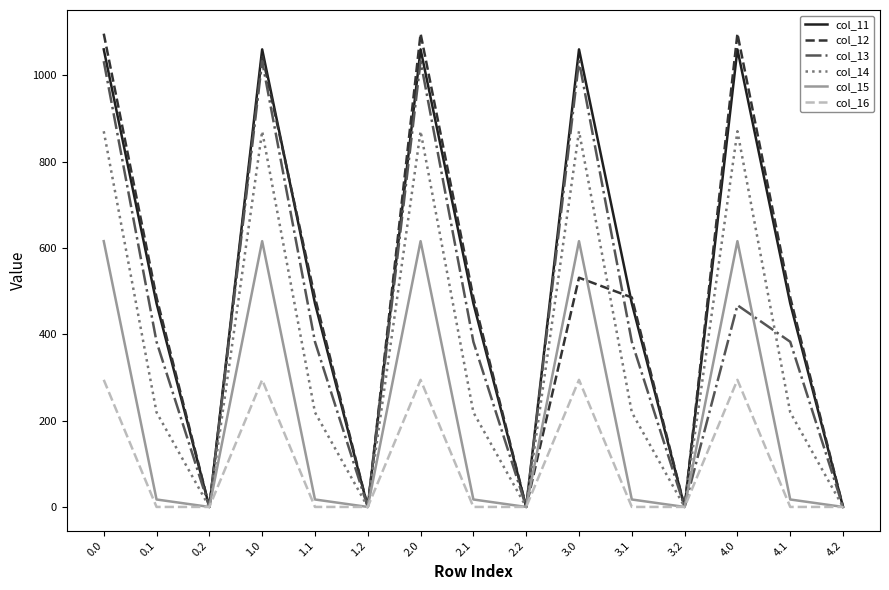

Which series changed the most between 0.0 and 4.2?

col_12